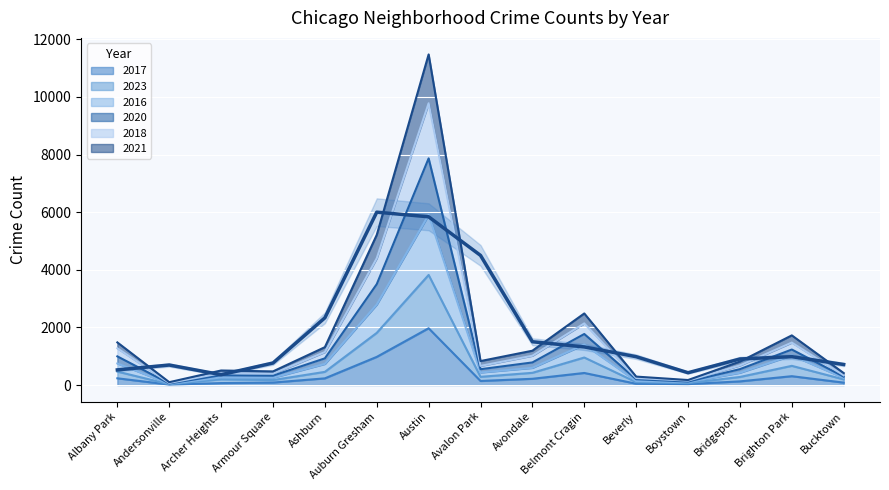

Reading right to left, transcribe all the data shown in this chart.

2017: Bucktown=85	Brighton Park=308	Bridgeport=128	Boystown=33	Beverly=46	Belmont Cragin=420	Avondale=218	Avalon Park=142	Austin=1972	Auburn Gresham=978	Ashburn=233	Armour Square=87	Archer Heights=69	Andersonville=17	Albany Park=235
2023: Bucktown=197	Brighton Park=667	Bridgeport=281	Boystown=67	Beverly=102	Belmont Cragin=956	Avondale=425	Avalon Park=286	Austin=3821	Auburn Gresham=1811	Ashburn=458	Armour Square=173	Archer Heights=200	Andersonville=28	Albany Park=468
2016: Bucktown=252	Brighton Park=1030	Bridgeport=428	Boystown=106	Beverly=142	Belmont Cragin=1407	Avondale=597	Avalon Park=437	Austin=5907	Auburn Gresham=2794	Ashburn=734	Armour Square=256	Archer Heights=265	Andersonville=48	Albany Park=750
2020: Bucktown=340	Brighton Park=1473	Bridgeport=681	Boystown=154	Beverly=245	Belmont Cragin=2140	Avondale=1018	Avalon Park=665	Austin=9778	Auburn Gresham=4400	Ashburn=1145	Armour Square=395	Archer Heights=412	Andersonville=75	Albany Park=1277
2018: Bucktown=417	Brighton Park=1724	Bridgeport=815	Boystown=175	Beverly=294	Belmont Cragin=2485	Avondale=1192	Avalon Park=833	Austin=11473	Auburn Gresham=5211	Ashburn=1315	Armour Square=474	Archer Heights=506	Andersonville=100	Albany Park=1480
2021: Bucktown=293	Brighton Park=1233	Bridgeport=552	Boystown=120	Beverly=204	Belmont Cragin=1772	Avondale=785	Avalon Park=550	Austin=7866	Auburn Gresham=3502	Ashburn=927	Armour Square=326	Archer Heights=343	Andersonville=56	Albany Park=996